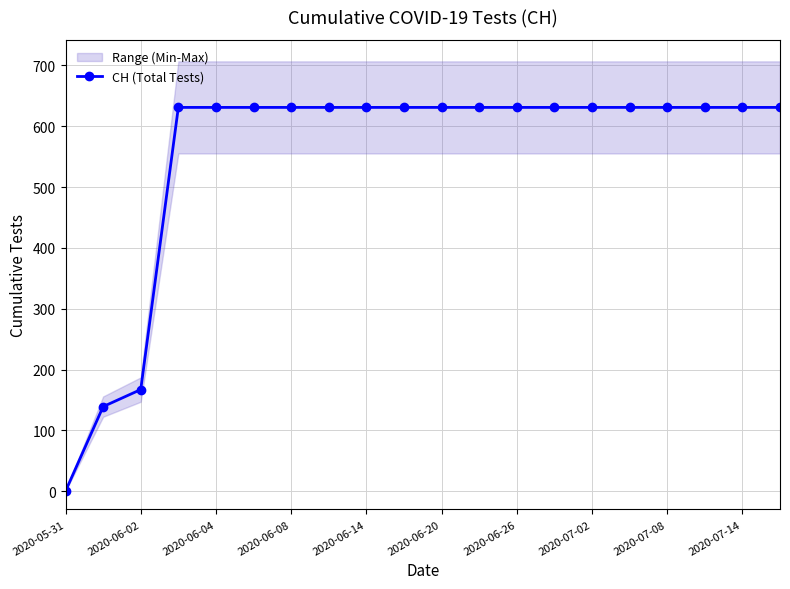

At which label does CH (Total Tests) reach its minimum?

2020-05-31